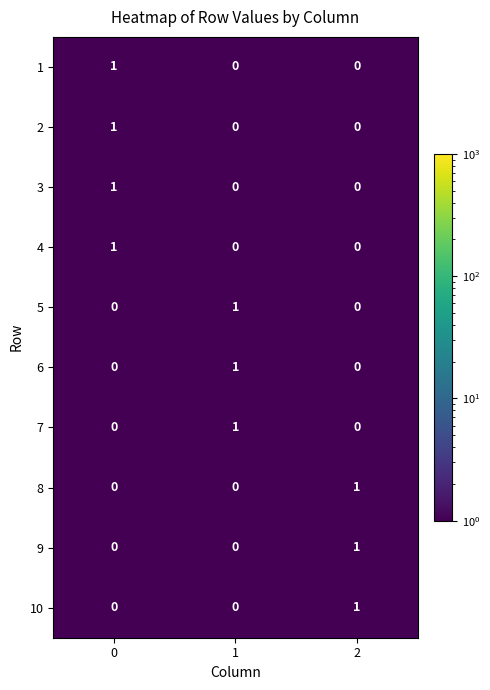

The value of 5 at 1 is 2. True or false?

False